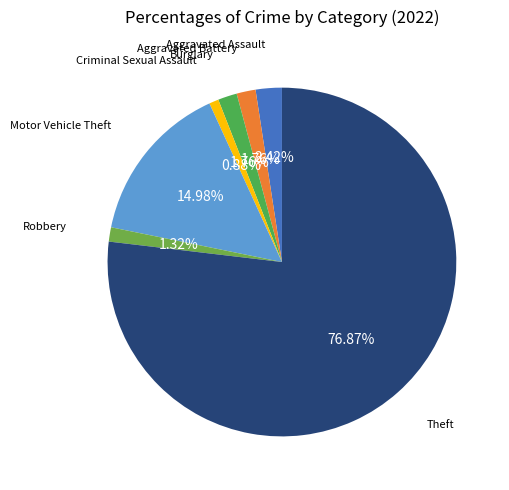

Does any single category account for the majority?

Yes